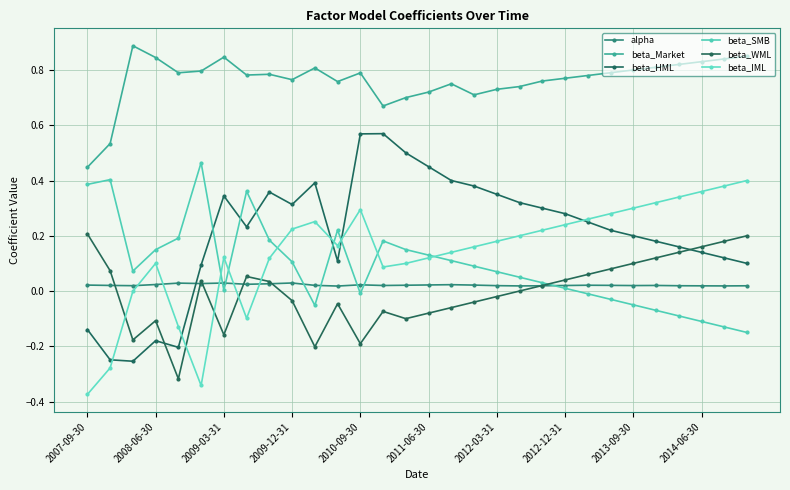

In beta_SMB, how many points are lower than both neighbors (excluding endpoints)?

4